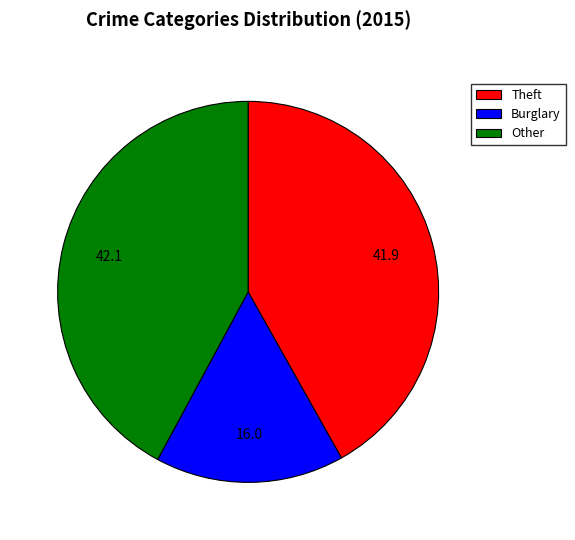

Is the sum of Theft and Other greater than half?

Yes